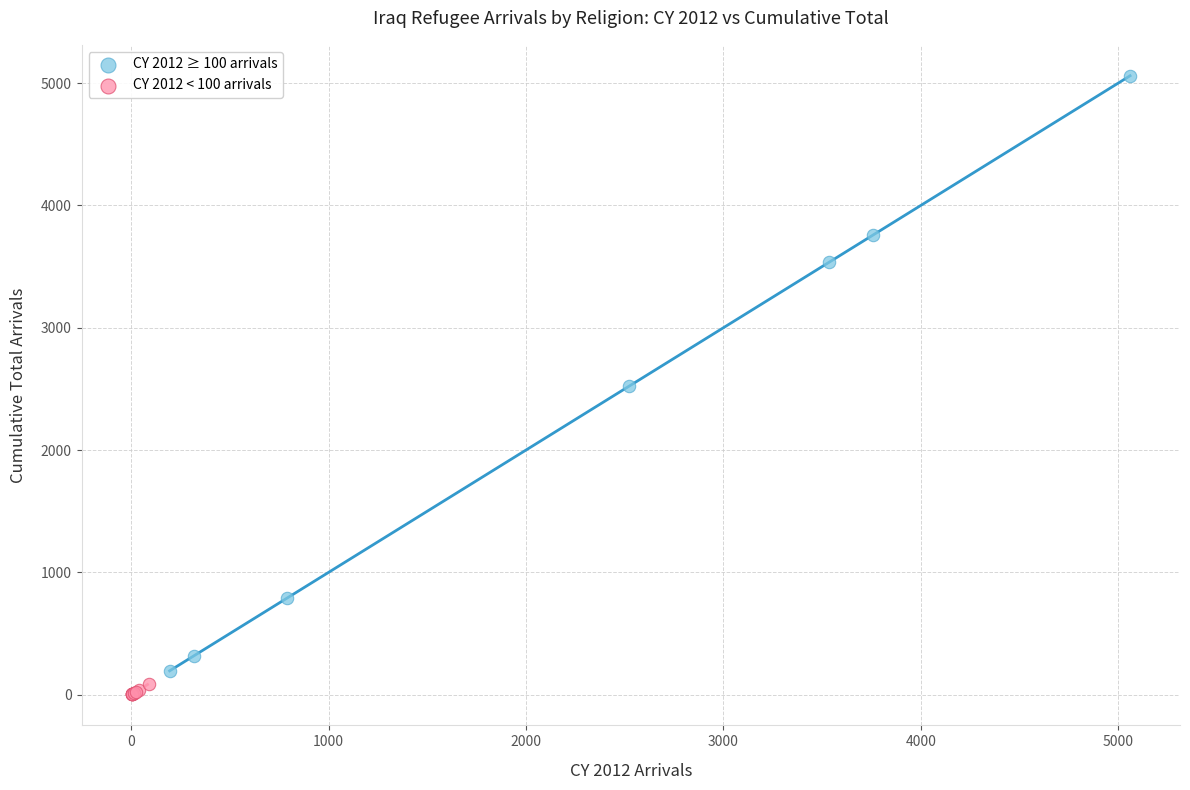

Which series contains the highest Y value?

CY 2012 ≥ 100 arrivals